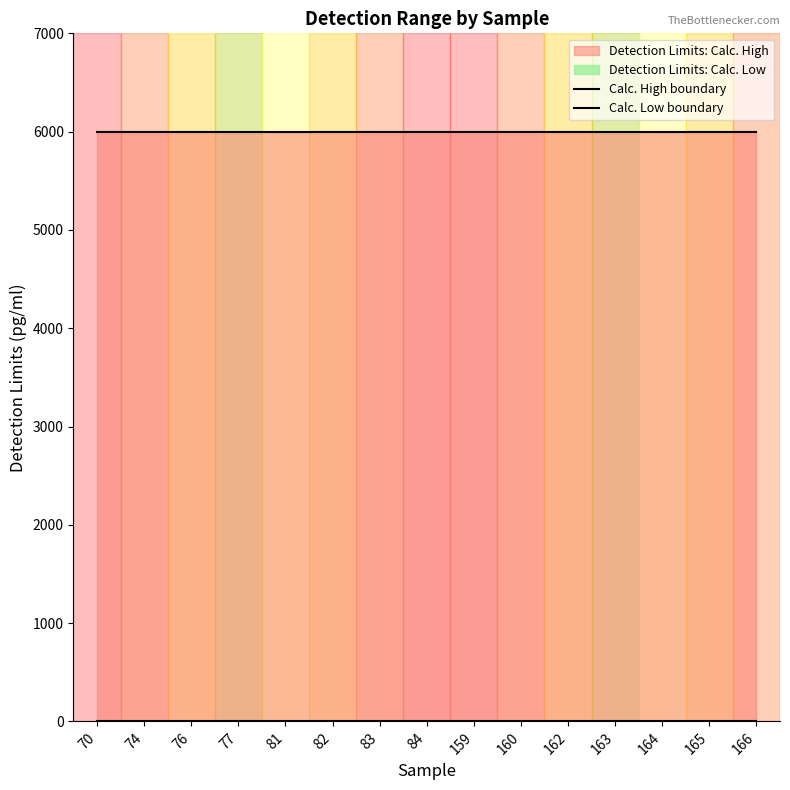

Reading left to right, list all the values displayed in this chart.

Calc. High boundary: 6000.0	6000.0	6000.0	6000.0	6000.0	6000.0	6000.0	6000.0	6000.0	6000.0	6000.0	6000.0	6000.0	6000.0	6000.0
Calc. Low boundary: 0.5	0.5	0.5	0.5	0.5	0.5	0.5	0.5	0.5	0.5	0.5	0.5	0.5	0.5	0.5